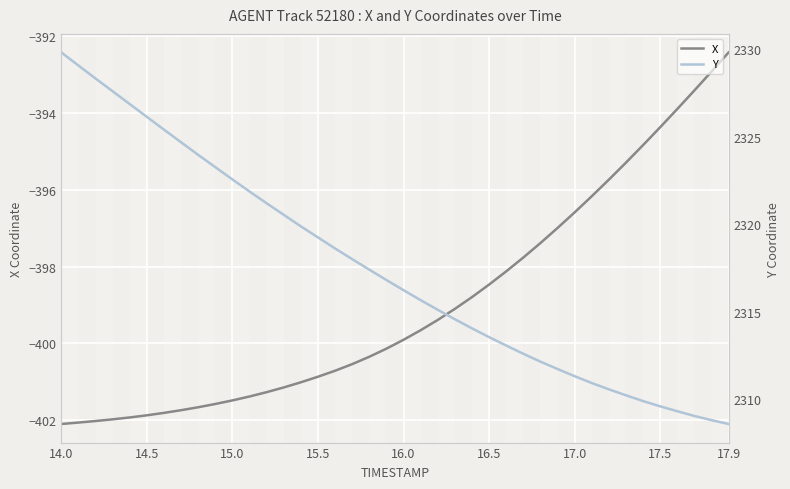

Which category has the highest value in the X series?

17.9